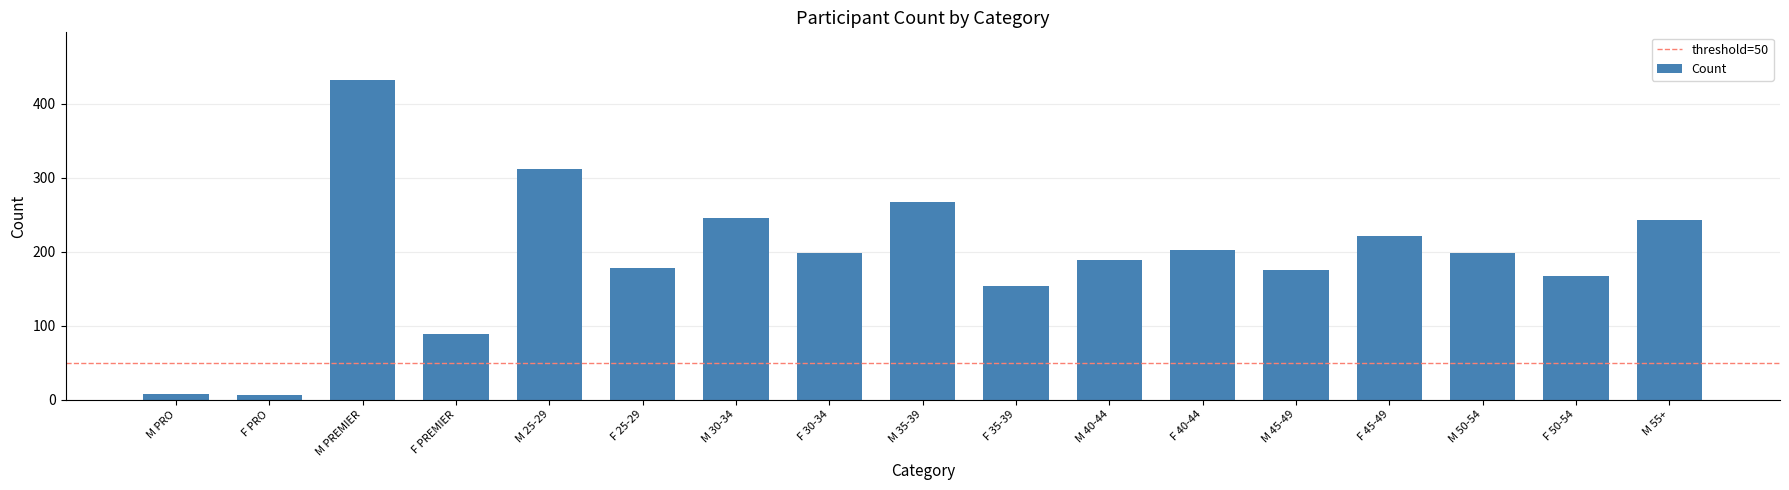

Is it true that the value at M 30-34 is 147?

False